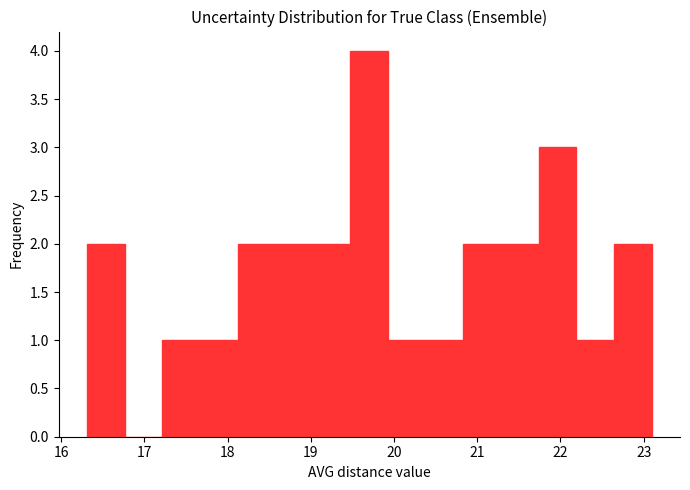

Reading left to right, list every bar in this chart as the range it spans on the x-axis followed by its height. Neither the bar edges nor the heights are printed on the chart, so give them approximately, as read against the axes.

16.3 to 16.8: 2
16.8 to 17.2: 0
17.2 to 17.7: 1
17.7 to 18.1: 1
18.1 to 18.6: 2
18.6 to 19.0: 2
19.0 to 19.5: 2
19.5 to 19.9: 4
19.9 to 20.4: 1
20.4 to 20.8: 1
20.8 to 21.3: 2
21.3 to 21.7: 2
21.7 to 22.2: 3
22.2 to 22.6: 1
22.6 to 23.1: 2